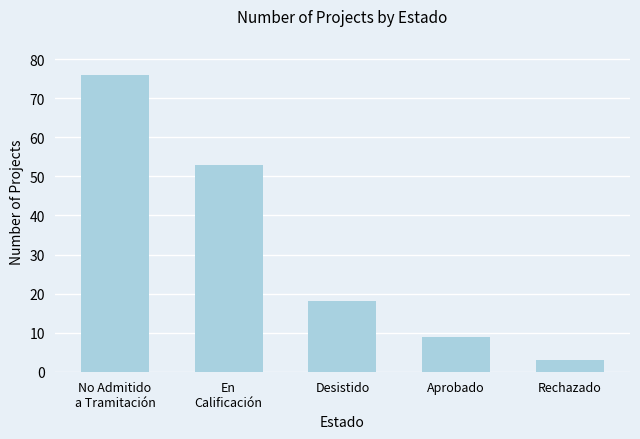

How many data points are less than 18?

2